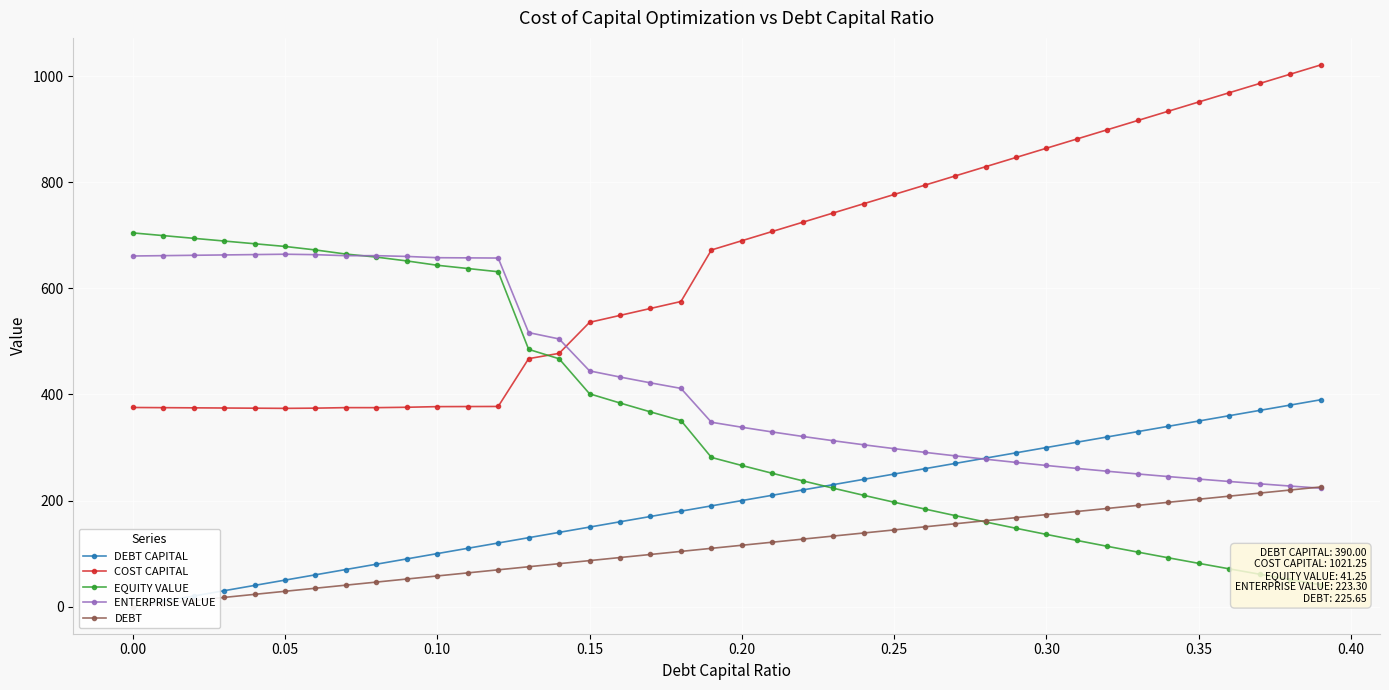

What is the value of the COST CAPITAL point at the 14th from the left?

467.6